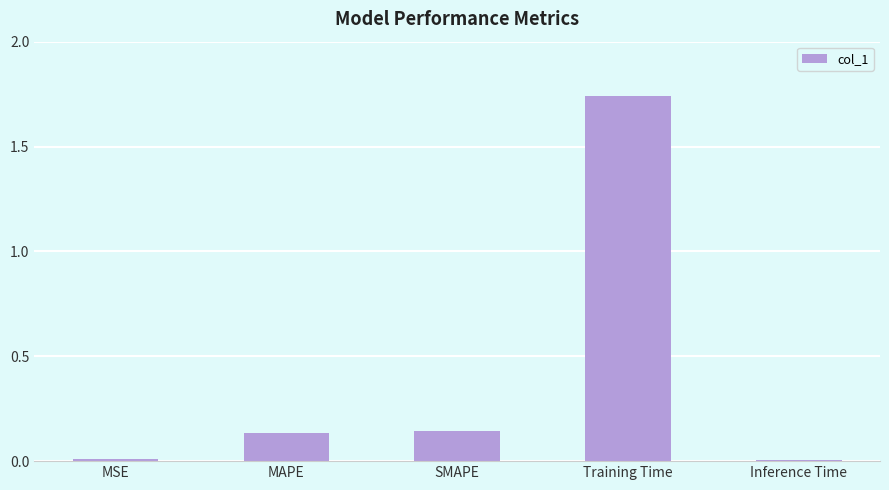

What is the label of the 2nd bar from the left?

MAPE